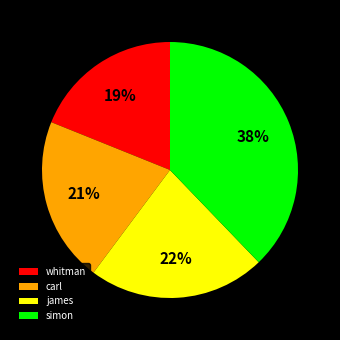

True or false: simon accounts for 31% of the total.

False